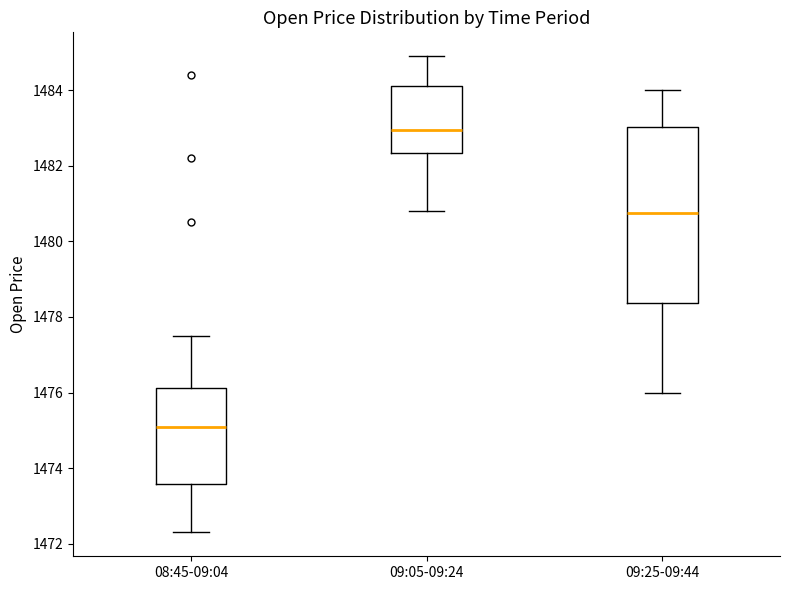

Which box's median line is the highest?

09:05-09:24